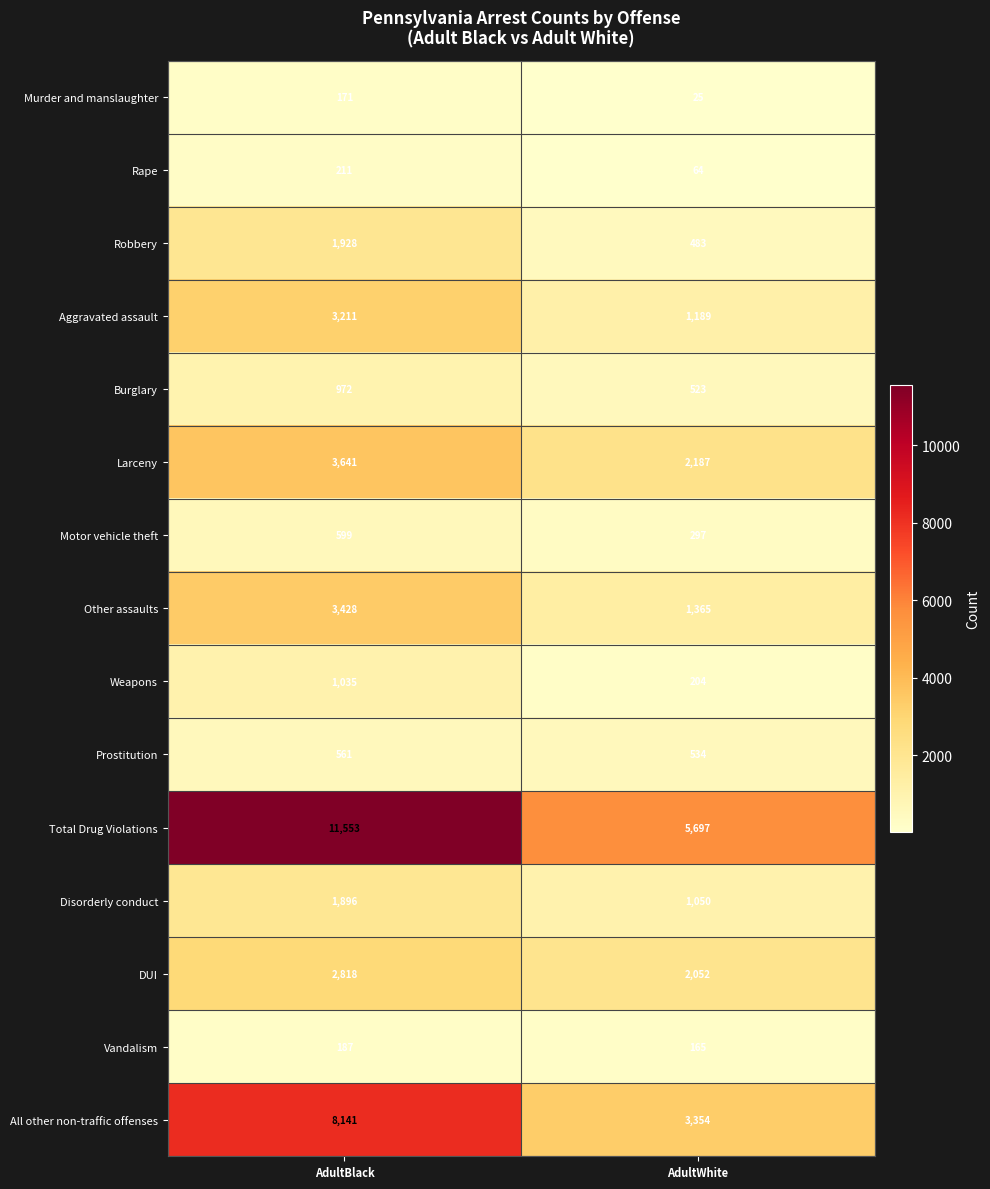

Which category has the lowest value across all series?

AdultWhite